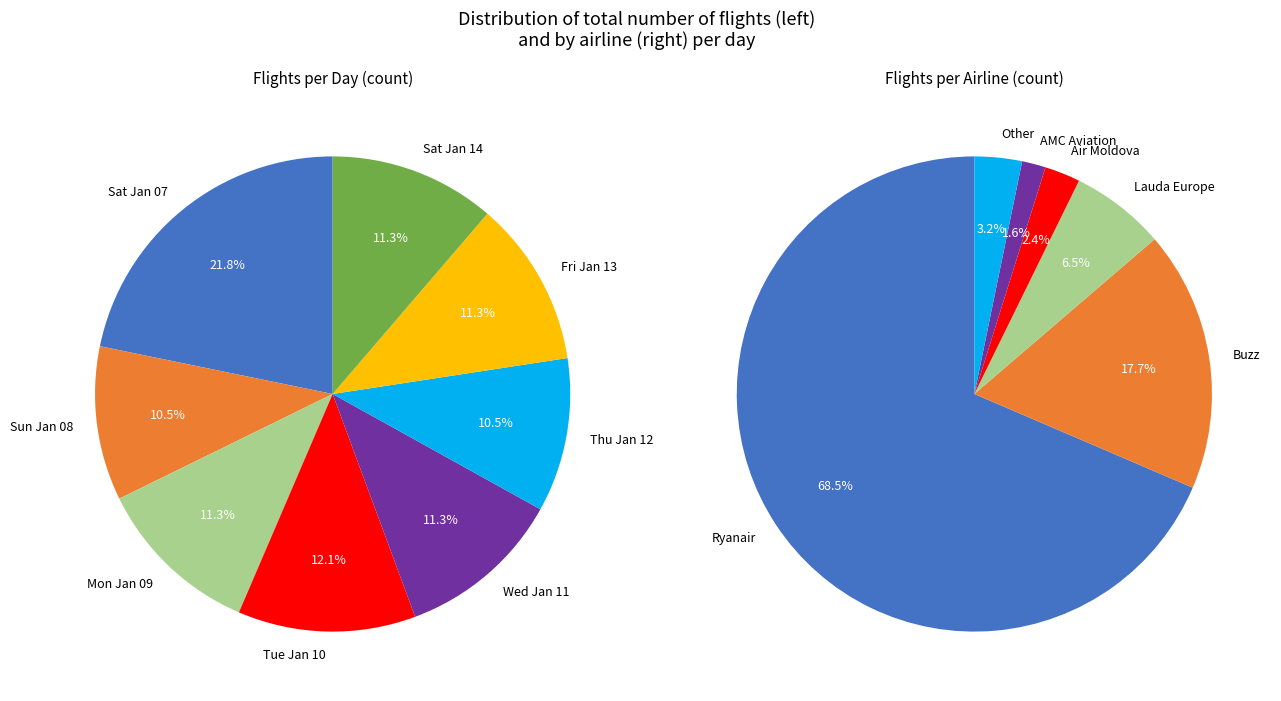

What is the largest slice in the pie chart?

Saturday, Jan 07